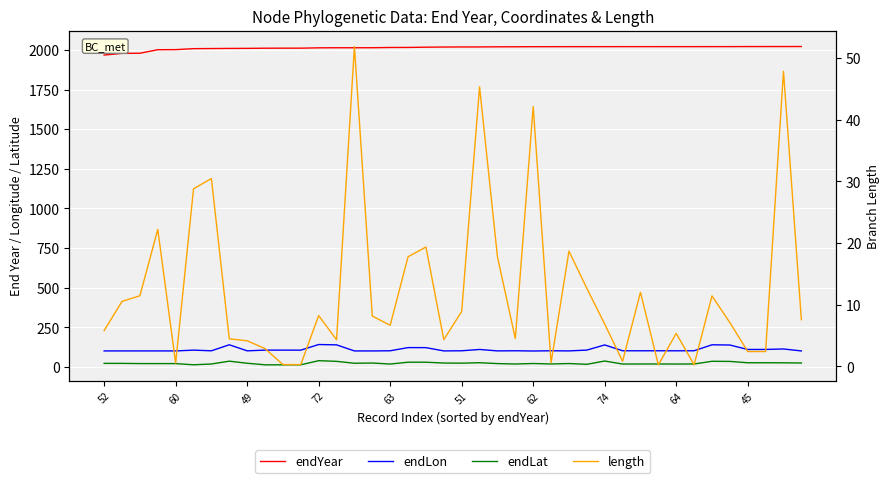

Rank the series by their maximum value, from lowest to highest.

endLat, length, endLon, endYear